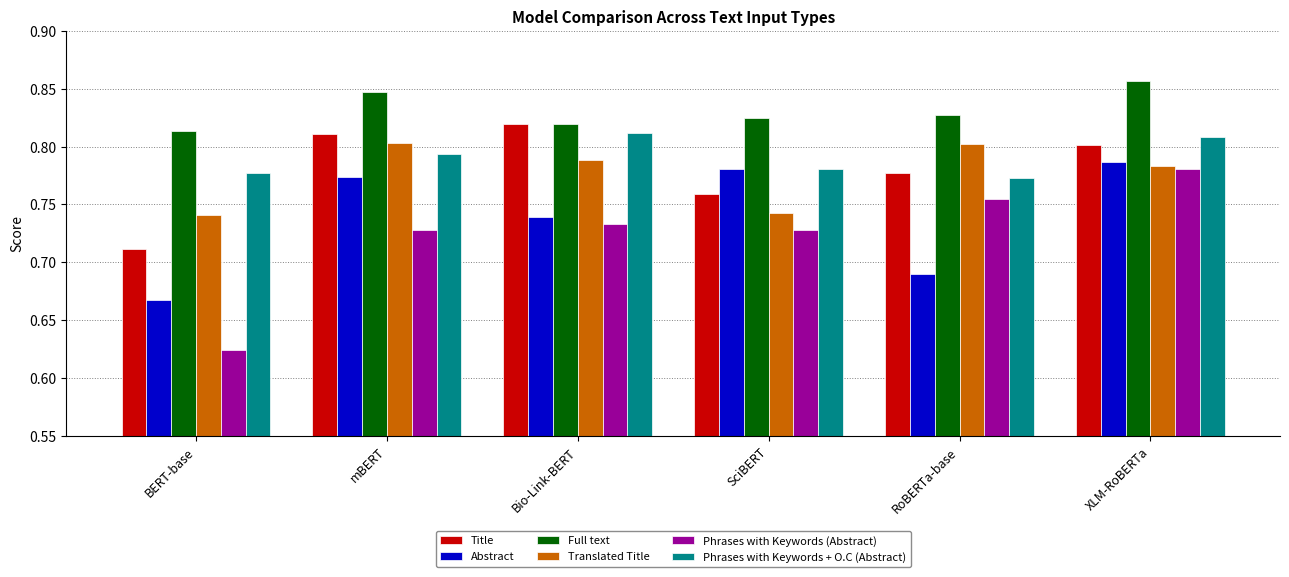

What is the difference between the Translated Title values at mBERT and BERT-base?

0.1